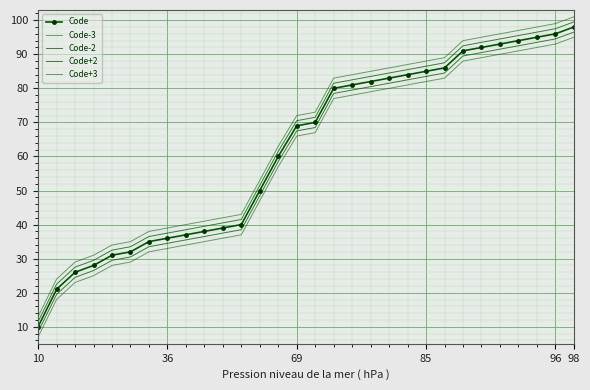

True or false: Code-2 and Code cross at least once.

False